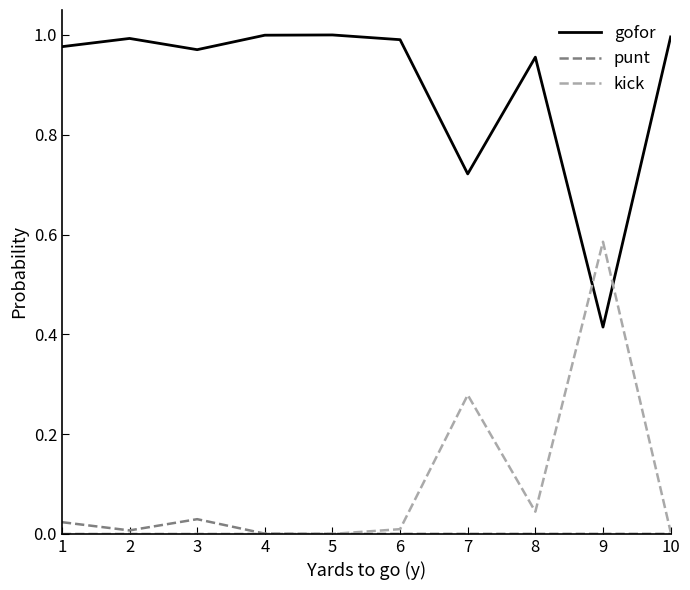

Is the value of gofor at 9 greater than the value of punt at 1?

Yes